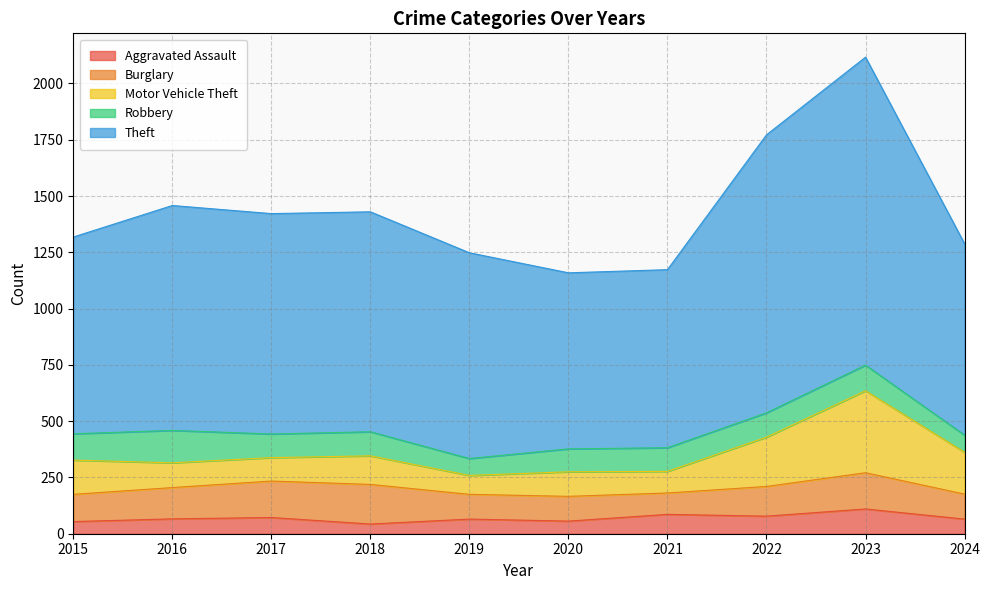

How many data points in Burglary are above 132?

4